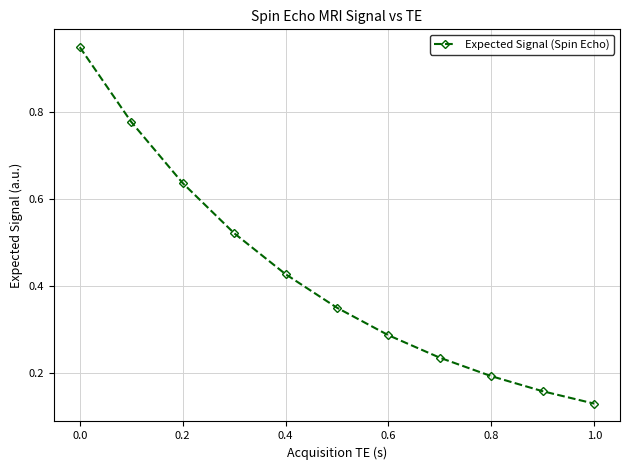

True or false: there are more than 0 points higher than both neighbors.

False